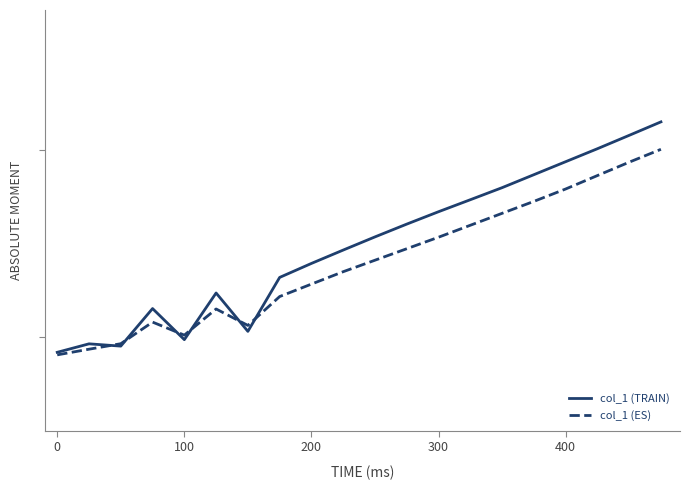

Is this an area chart (filled region under the line)?

No